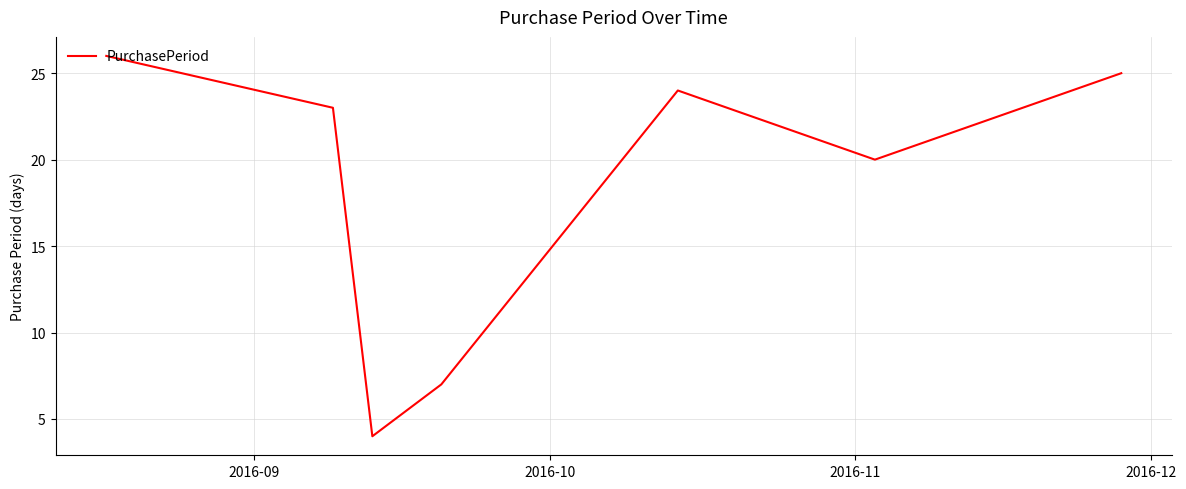

How many series are shown in this chart?

1